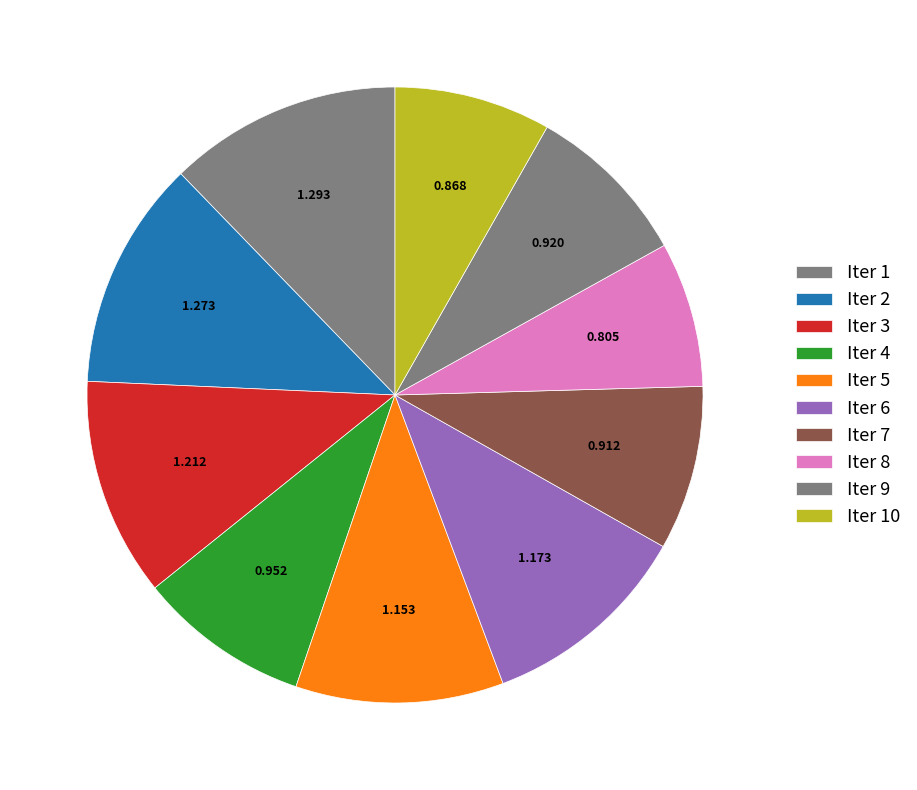

Rank the categories by value from highest to lowest.

Iter 1, Iter 2, Iter 3, Iter 6, Iter 5, Iter 4, Iter 9, Iter 7, Iter 10, Iter 8